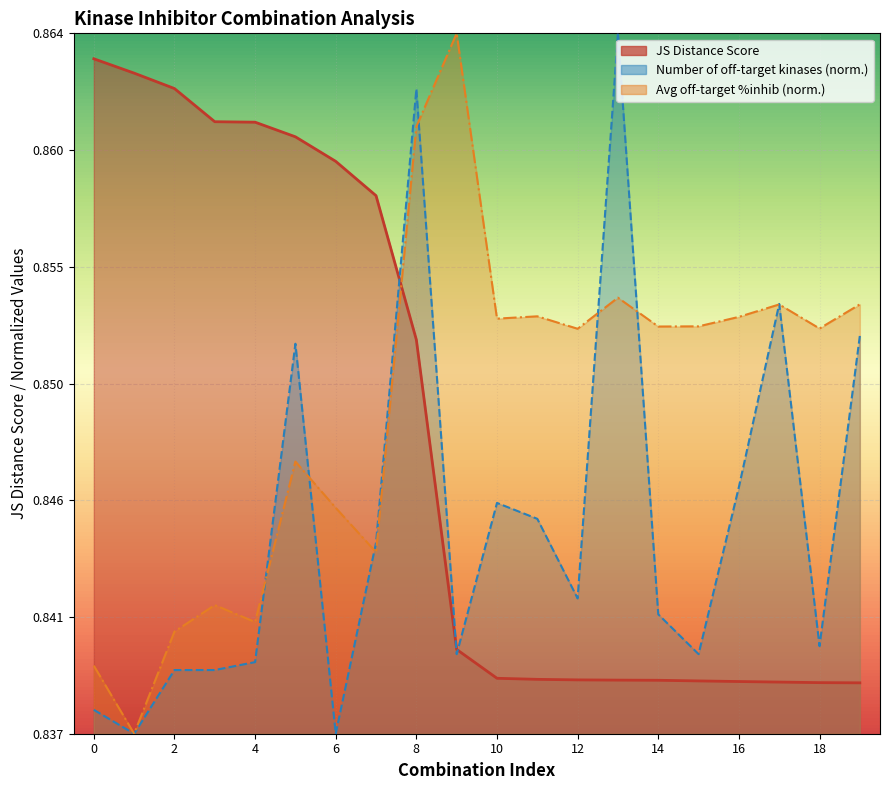

True or false: JS Distance Score has a value of 0.9 at 0.

True